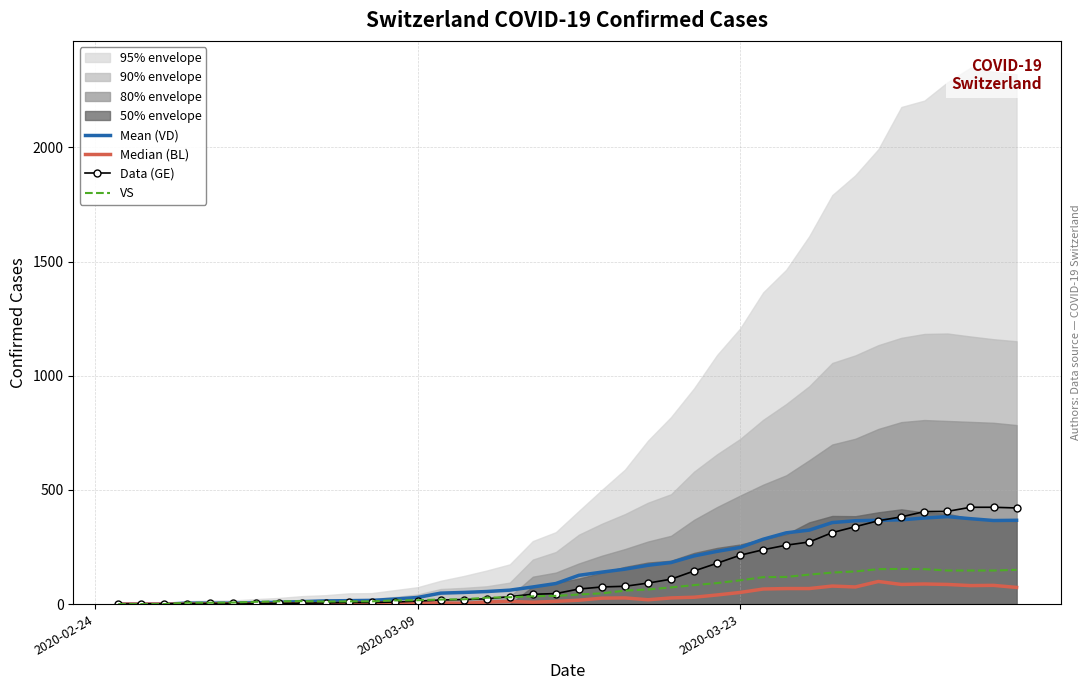

Which series has the largest total across all categories?

Mean (VD)